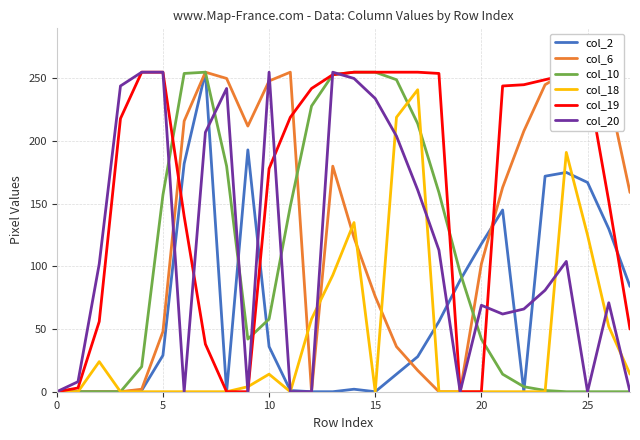

How many values in the col_6 series are below 159?

14